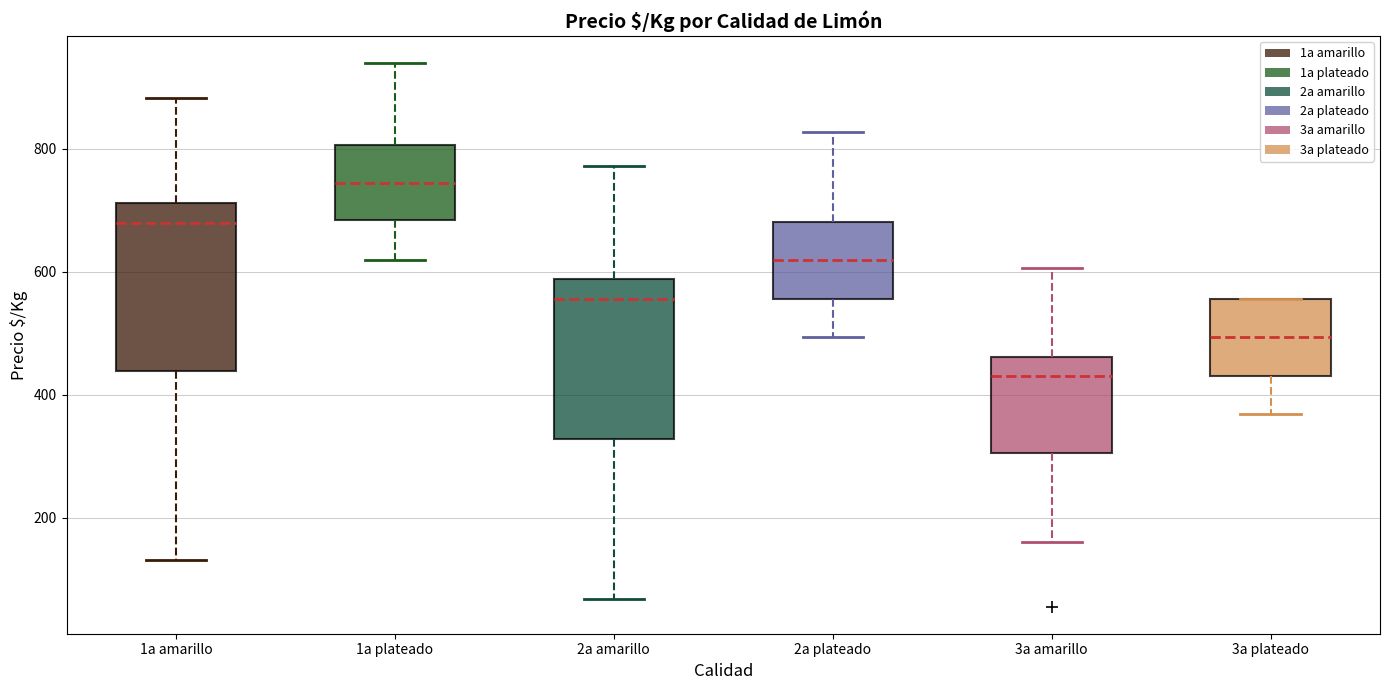

Reading left to right, transcribe this box plot: for each box, give where its median line is, the range the box spans, and where its two whiskers end, as read against the y-axis. The values are not printed on the chart, so give them approximately, as read against the axis.

1a amarillo: median 680, box 440 to 720, whiskers 140 to 880
1a plateado: median 740, box 680 to 800, whiskers 620 to 940
2a amarillo: median 560, box 320 to 580, whiskers 60 to 780
2a plateado: median 620, box 560 to 680, whiskers 500 to 820
3a amarillo: median 440, box 300 to 460, whiskers 160 to 600
3a plateado: median 500, box 440 to 560, whiskers 360 to 560